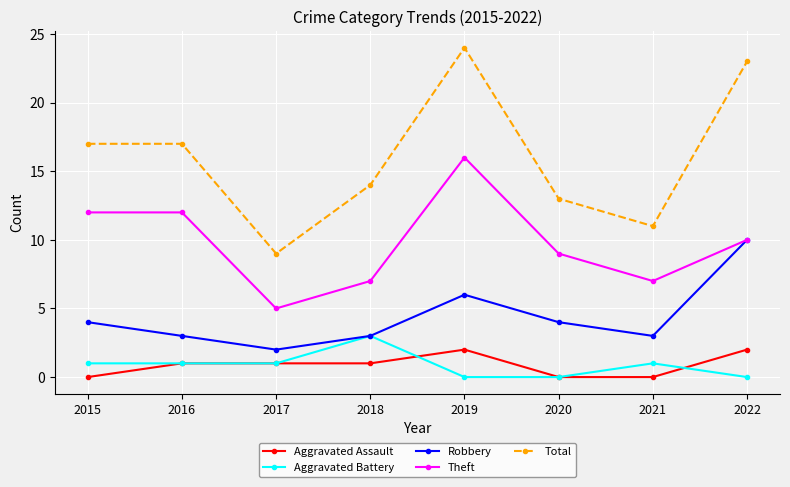

How many interior local valleys does the Theft series have?

2